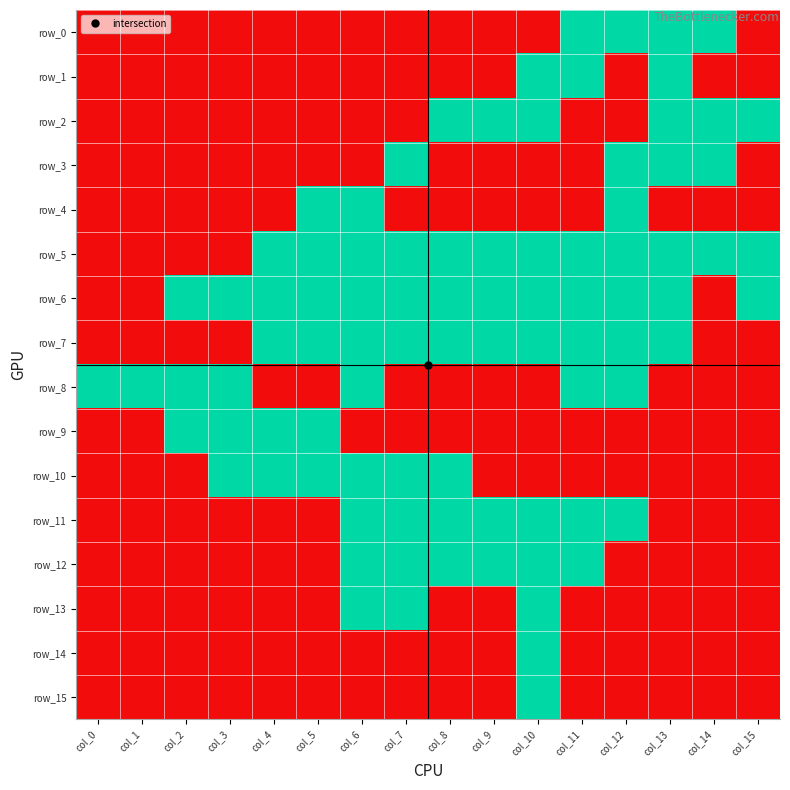

At which category is the sum across all series the highest?

col_10